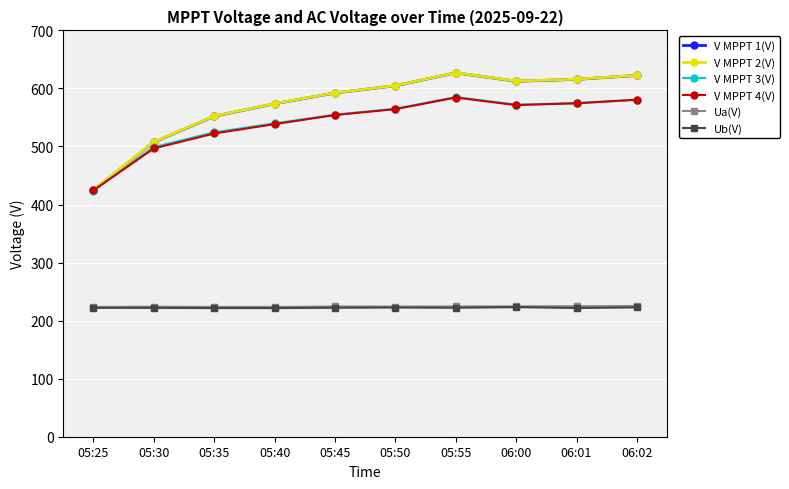

True or false: Ua(V) and V MPPT 1(V) intersect in this chart.

False